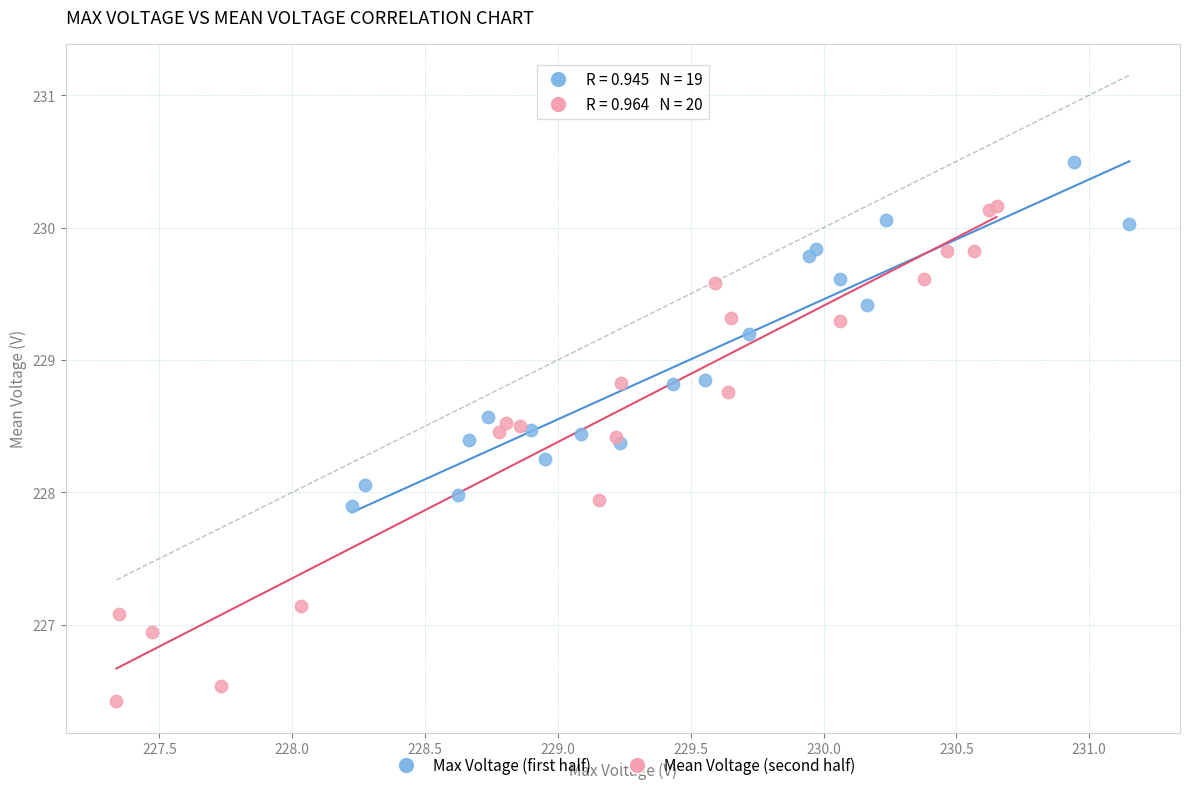

Which series contains the highest Y value?

Max Voltage (first half)